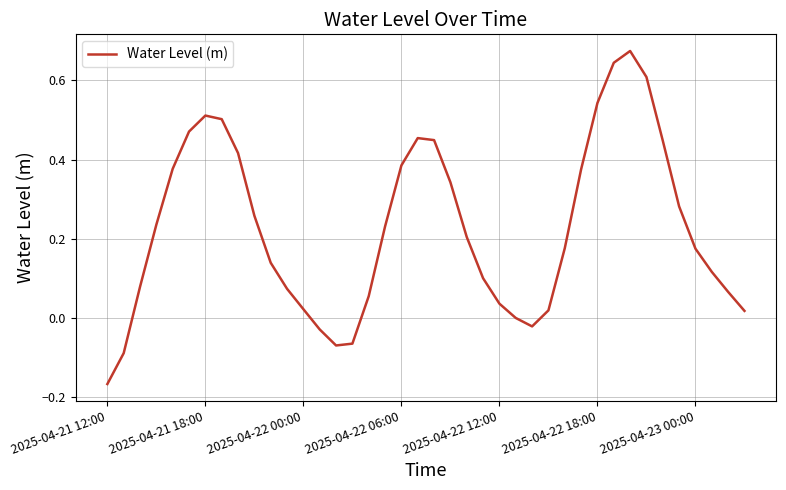

What is the difference between the maximum and minimum values?

0.8